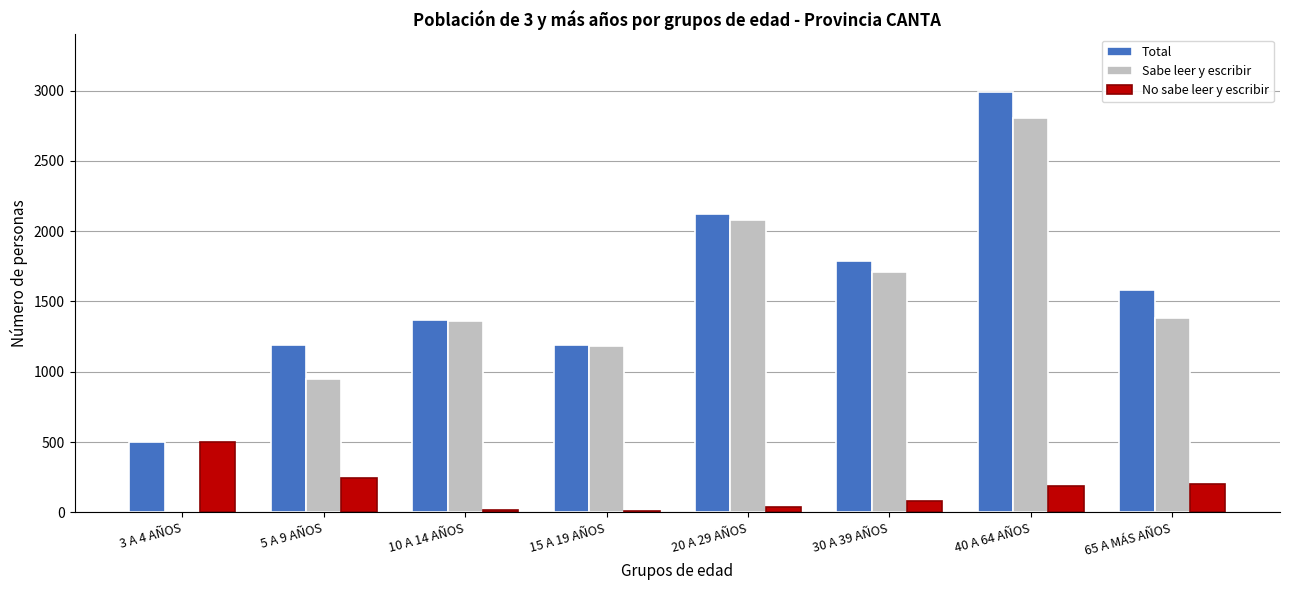

What is the sum of all Total values?

12743